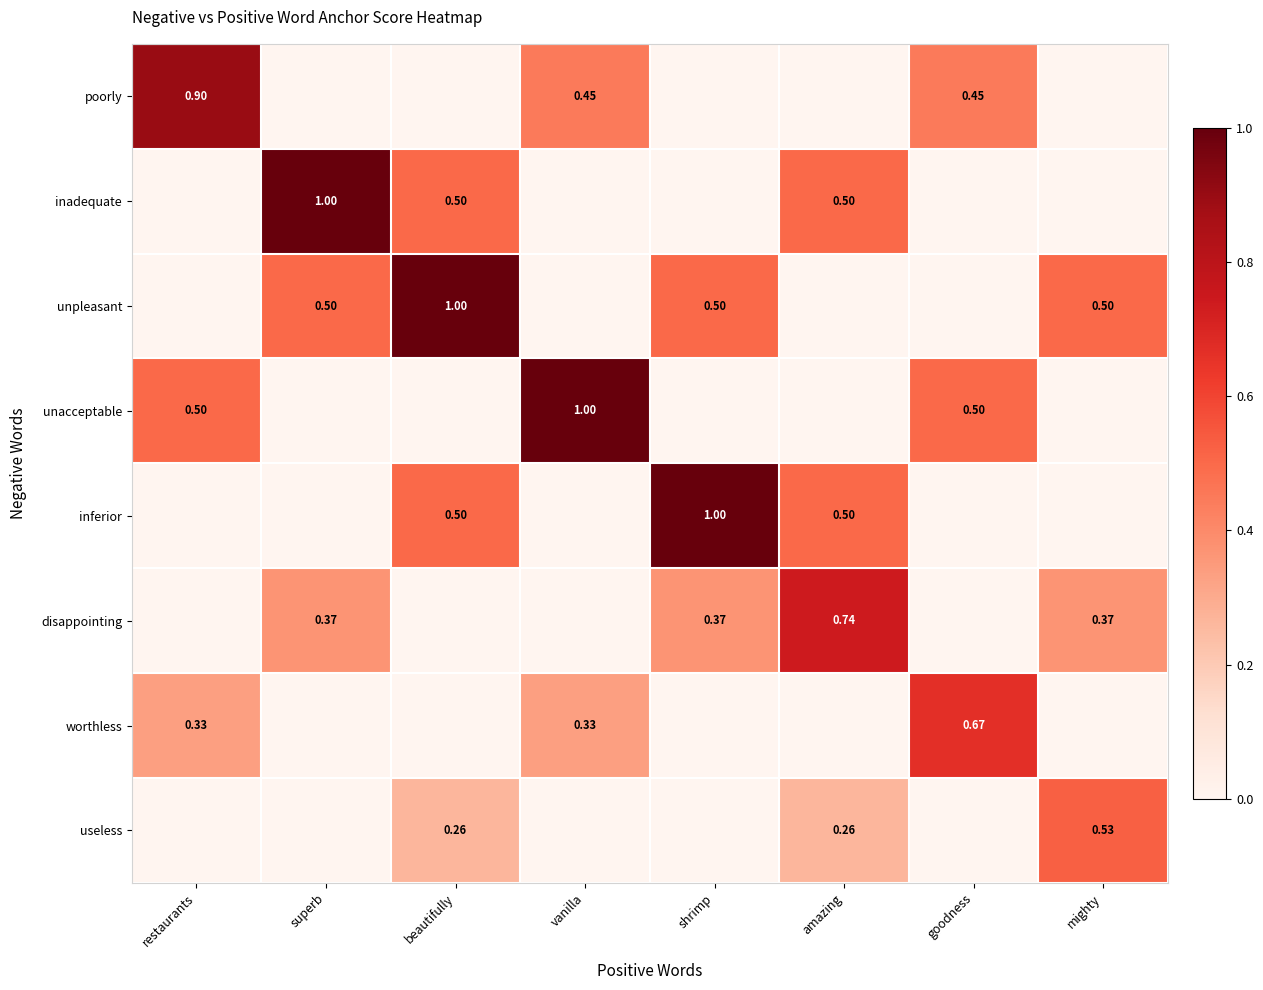

List the series in order of their peak value, highest first.

inadequate, unpleasant, unacceptable, inferior, poorly, disappointing, worthless, useless